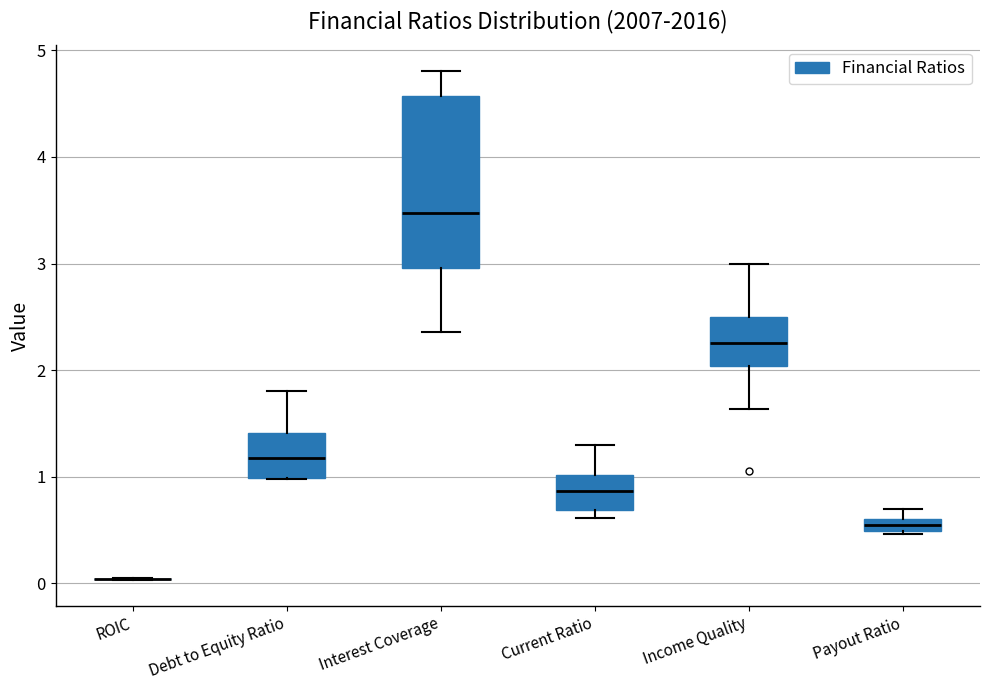

Which box is the tallest, from its lower edge to its upper edge?

Interest Coverage